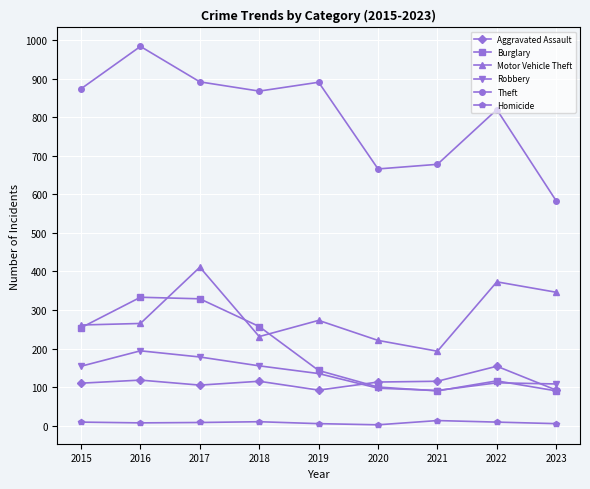

What is the maximum value for Robbery?

194